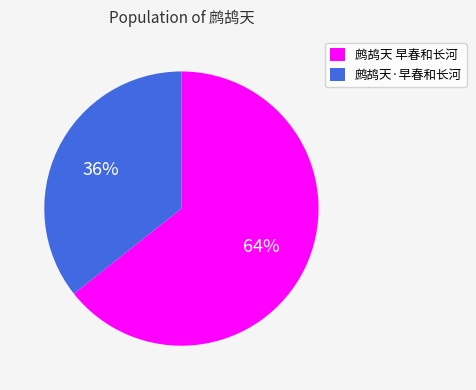

To the nearest percent, what percentage of the pie is 鹧鸪天 早春和长河?

64%